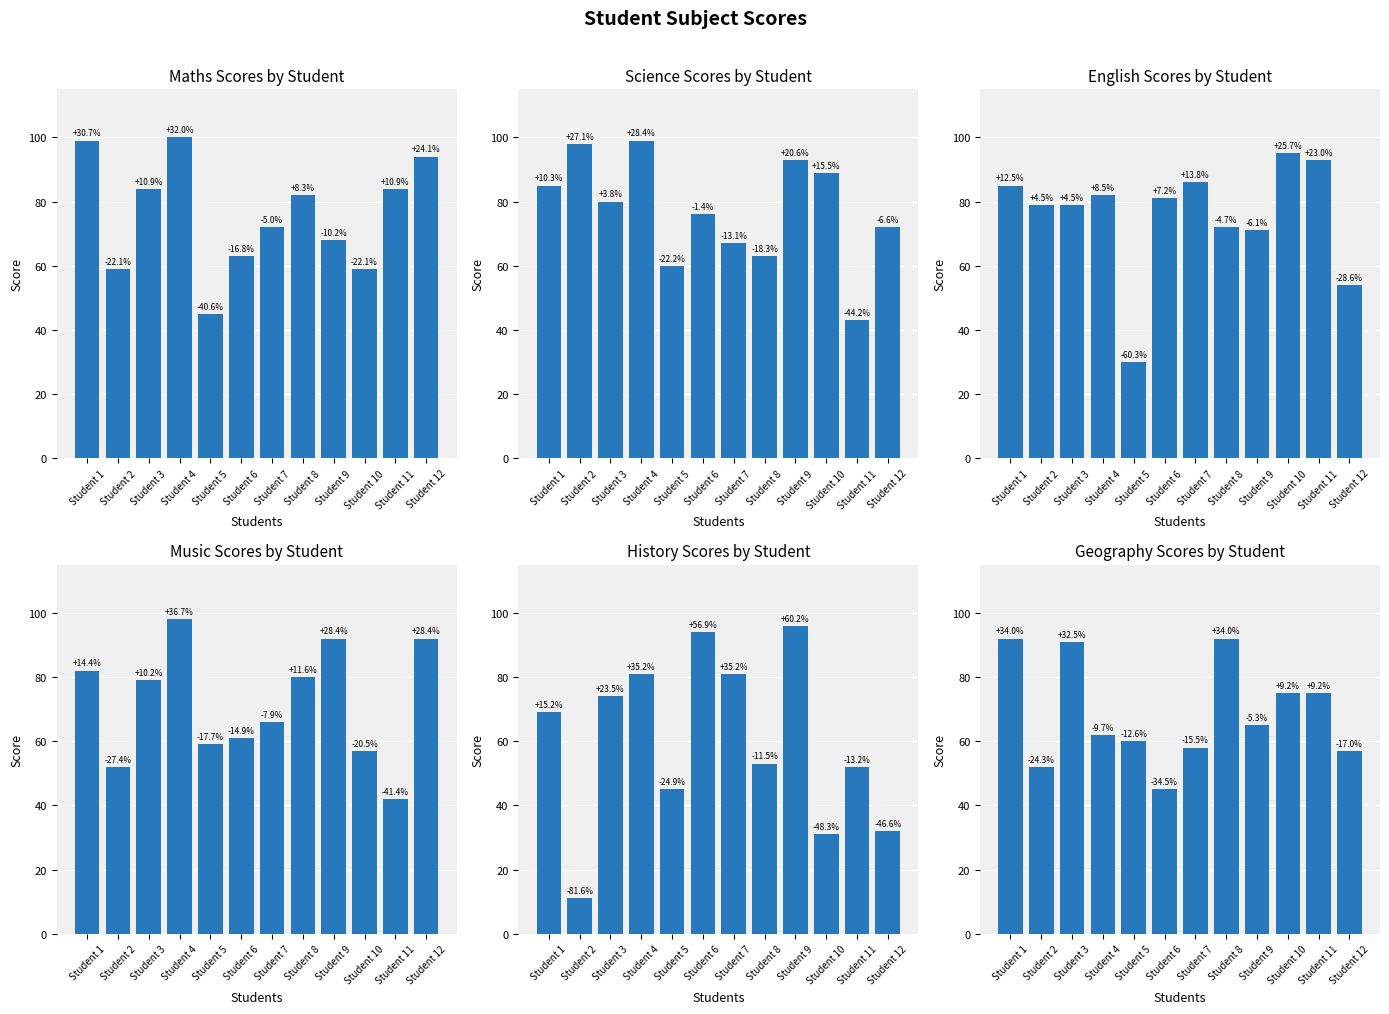

Count the number of categories in the chart.

12